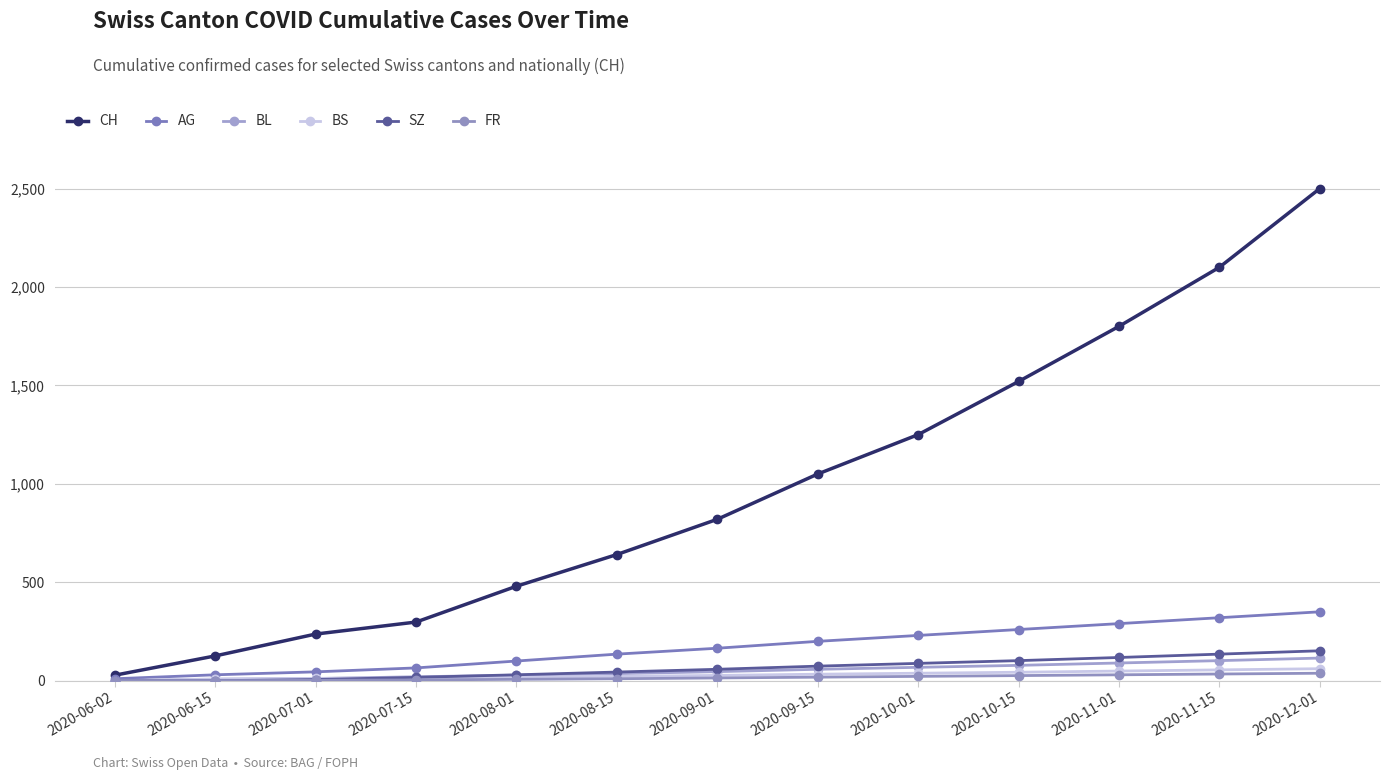

What is the value of the BL point at the 4th from the left?

20